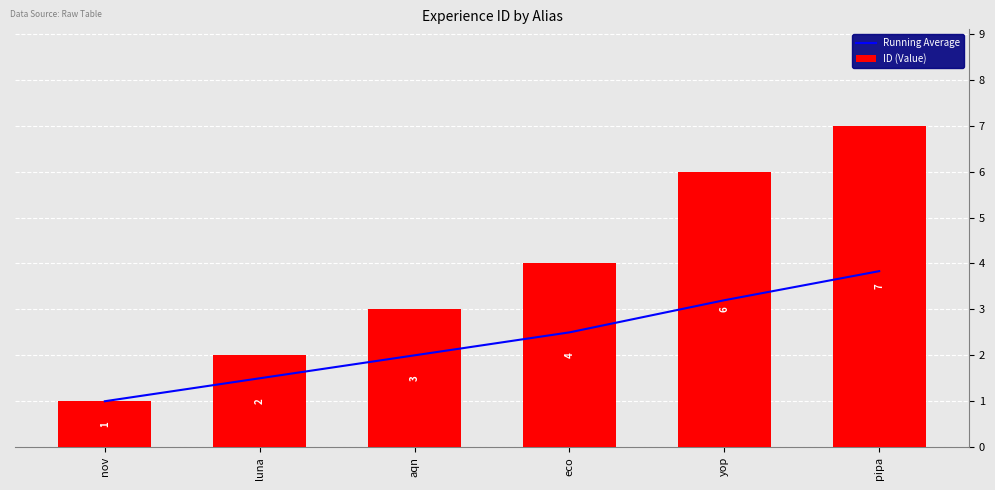

Rank the categories by ID (Value) value from highest to lowest.

pipa, yop, eco, aqn, luna, nov